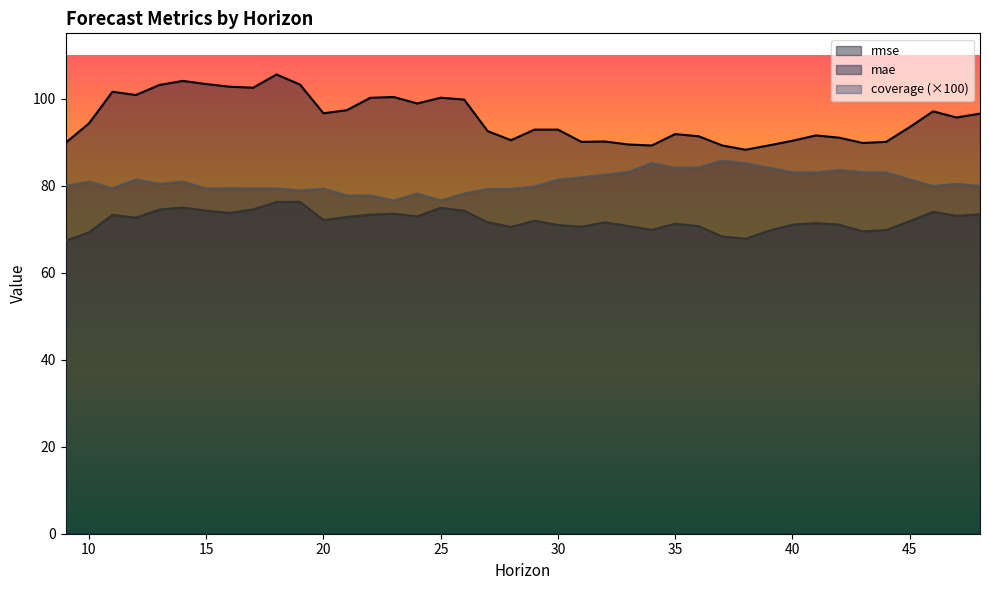

True or false: mae and coverage intersect in this chart.

False